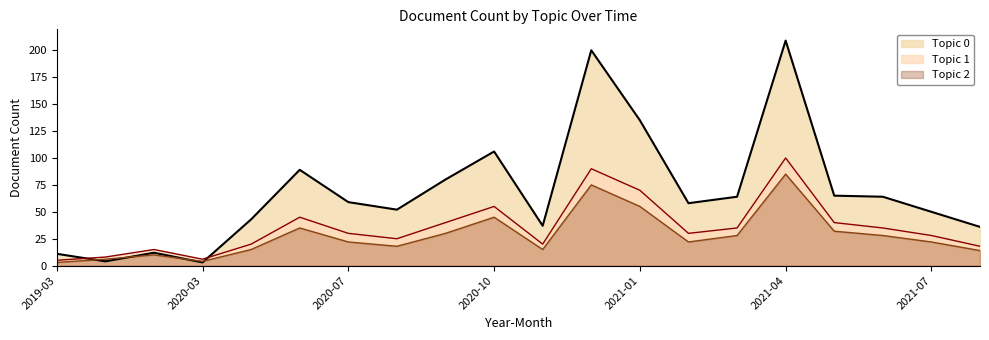

How many data points does each series have?

20